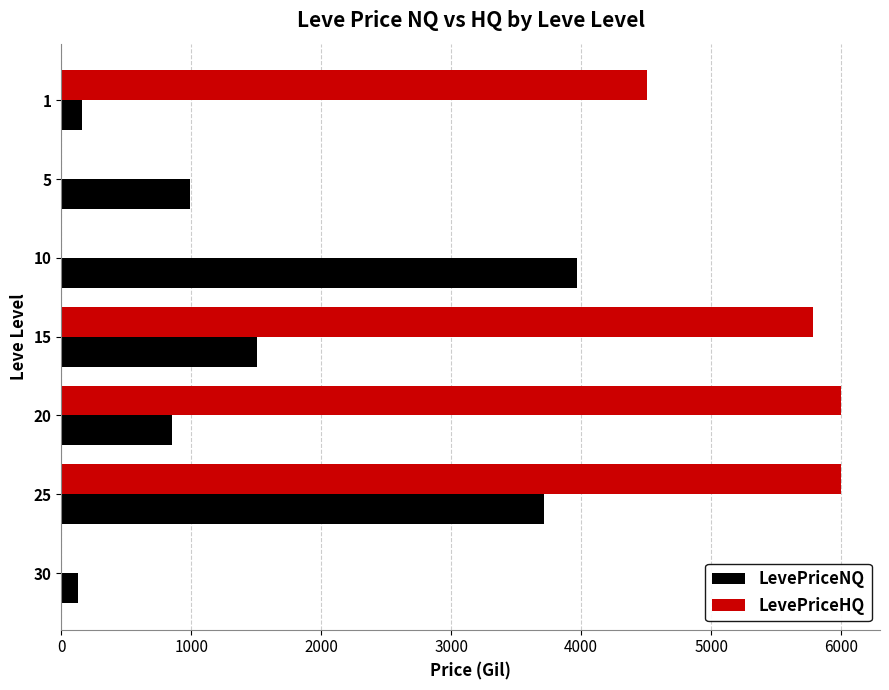

What is the greatest value displayed?

6000.0